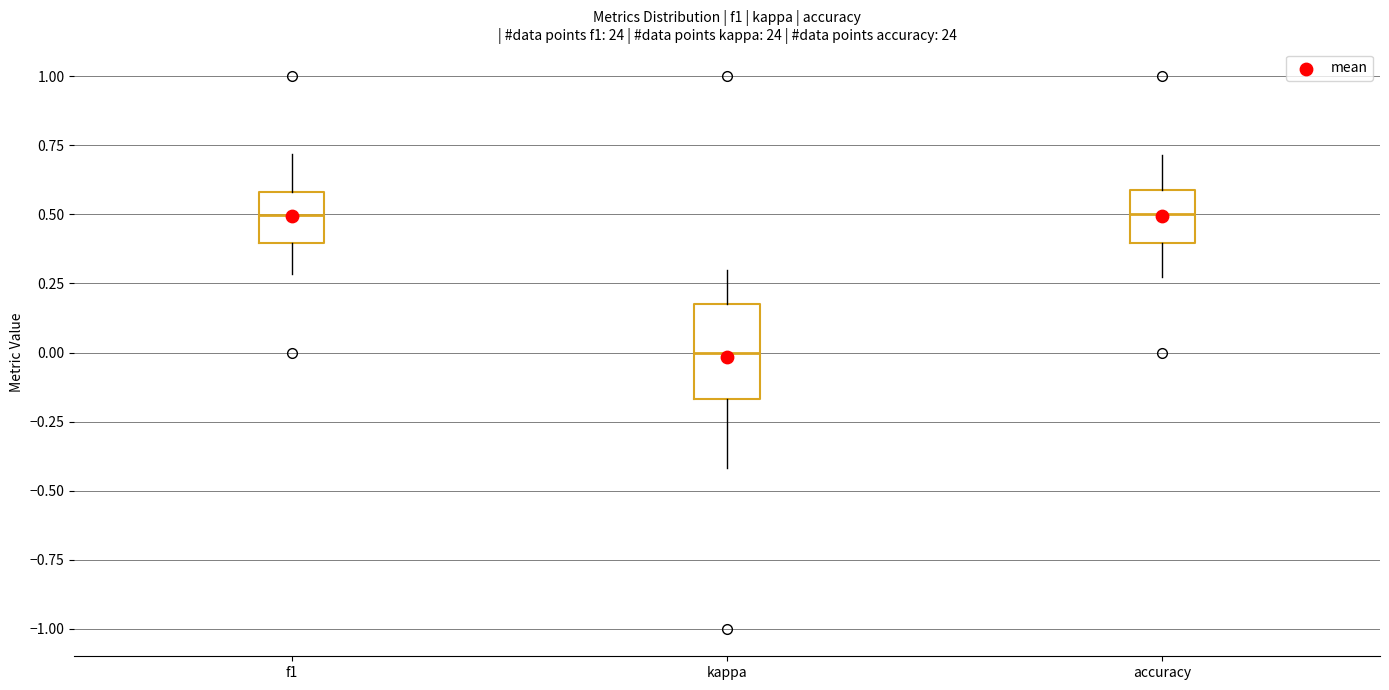

Reading left to right, transcribe this box plot: for each box, give where its median line is, the range the box spans, and where its two whiskers end, as read against the y-axis. The values are not printed on the chart, so give them approximately, as read against the axis.

f1: median 0.50, box 0.40 to 0.60, whiskers 0.30 to 0.70
kappa: median 0.00, box -0.15 to 0.20, whiskers -0.40 to 0.30
accuracy: median 0.50, box 0.40 to 0.60, whiskers 0.25 to 0.70